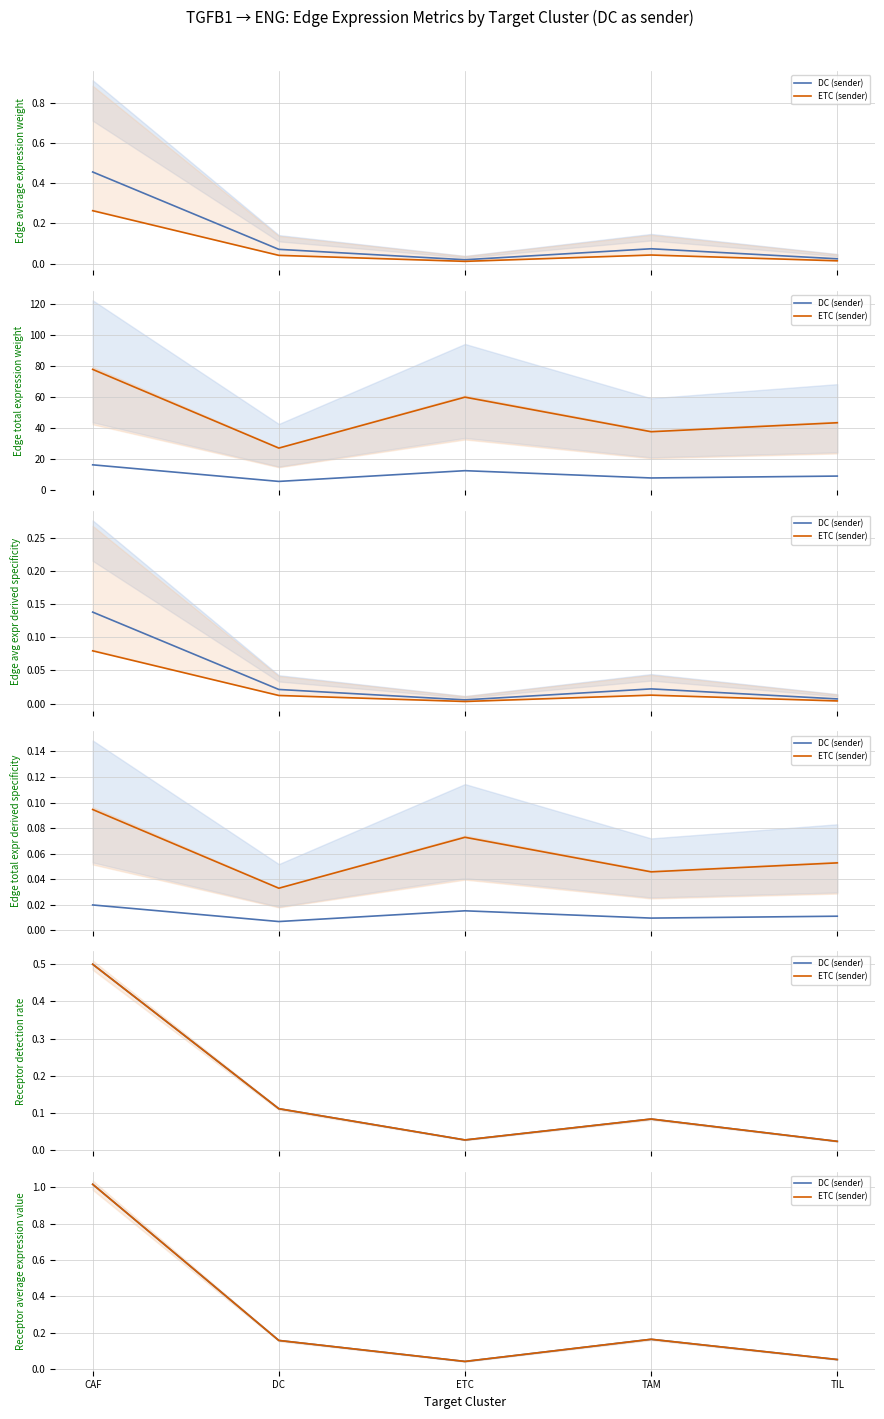

Which has a higher value, TAM or DC?

TAM